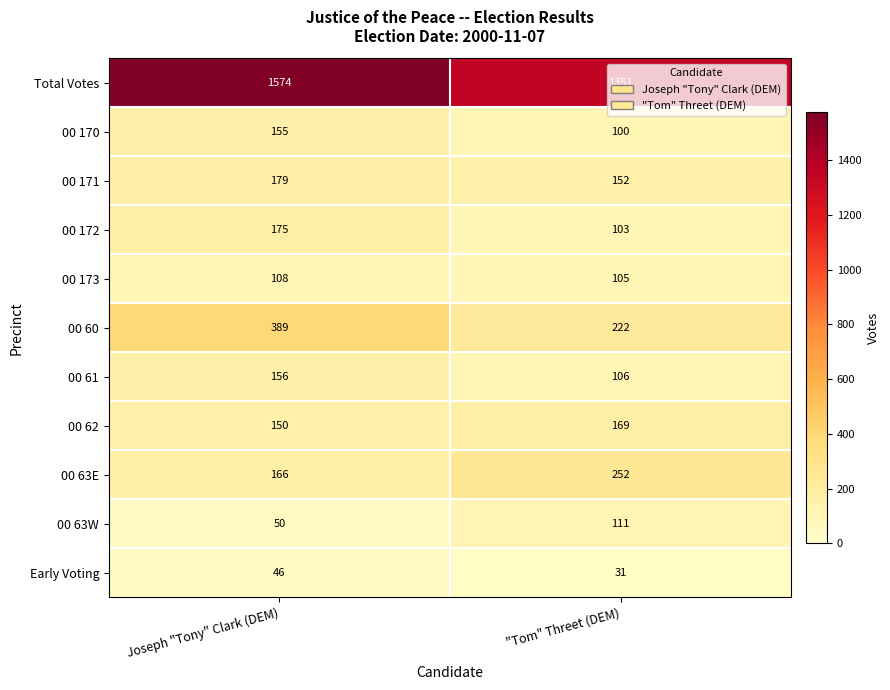

Is it true that 00 61 equals 106 at "Tom" Threet (DEM)?

True